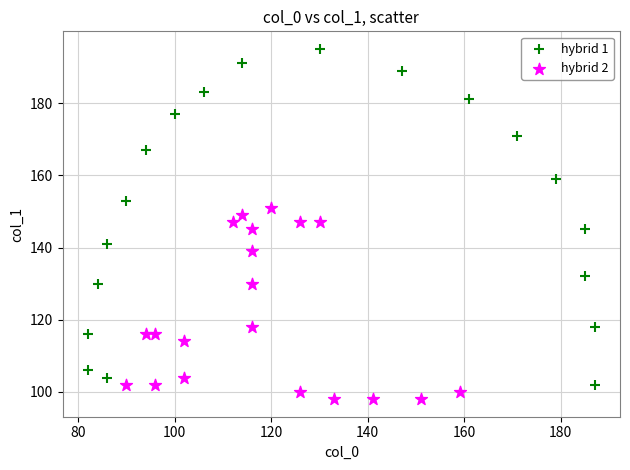

Which series has the widest spread of Y values?

hybrid 1